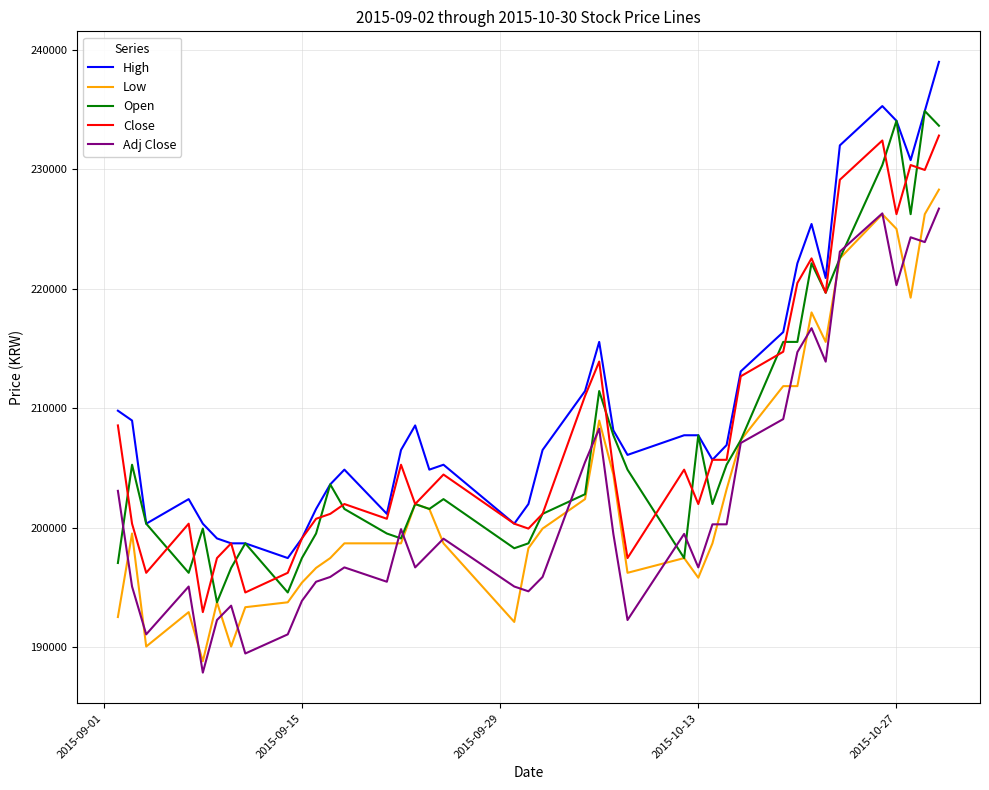

Which series has the largest total across all categories?

High